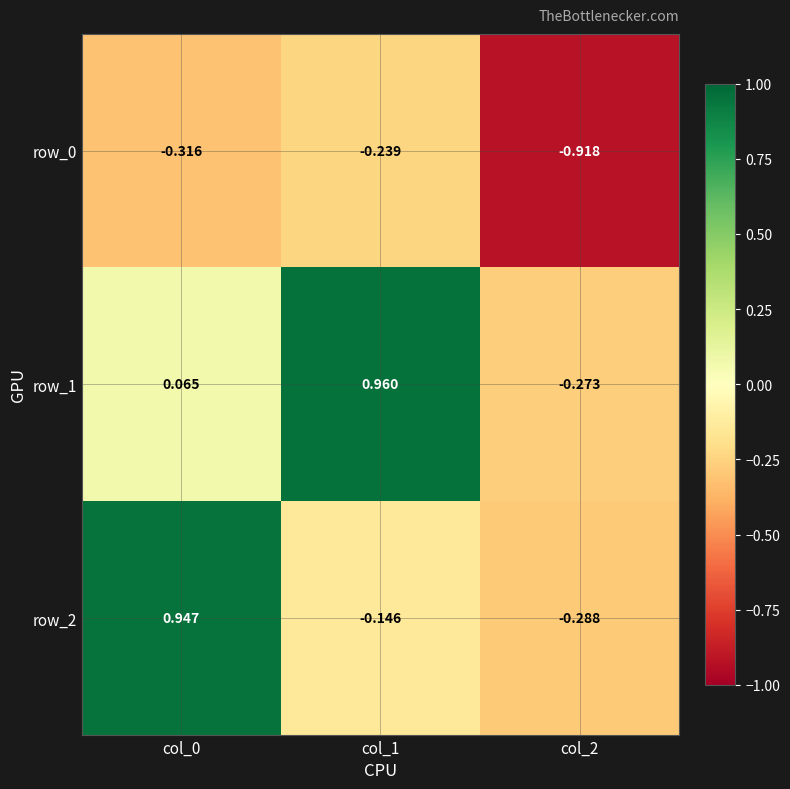

What is the total value across all series at col_0?

0.7